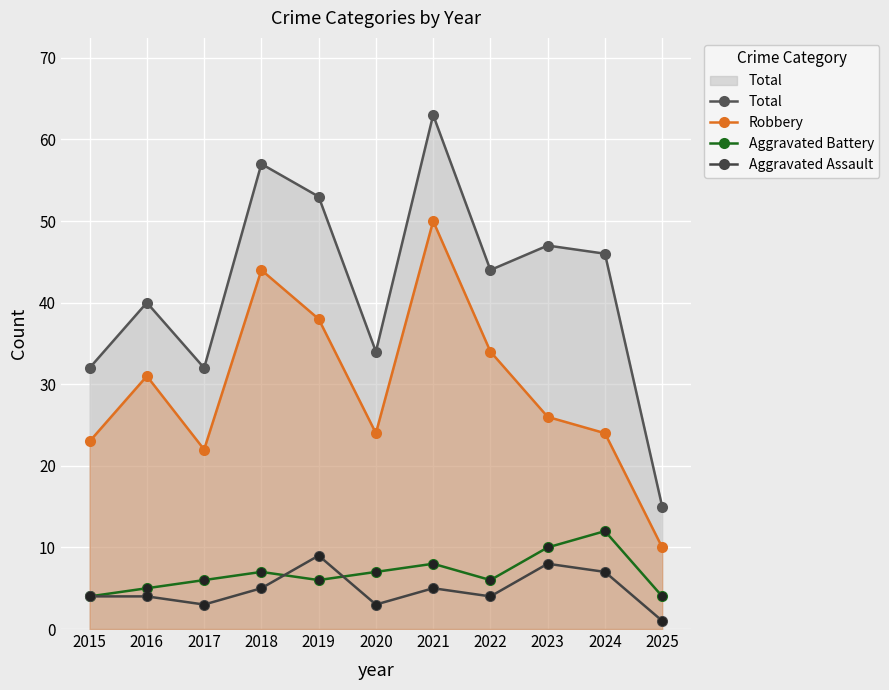

What is the total value across all series at 2017?

63